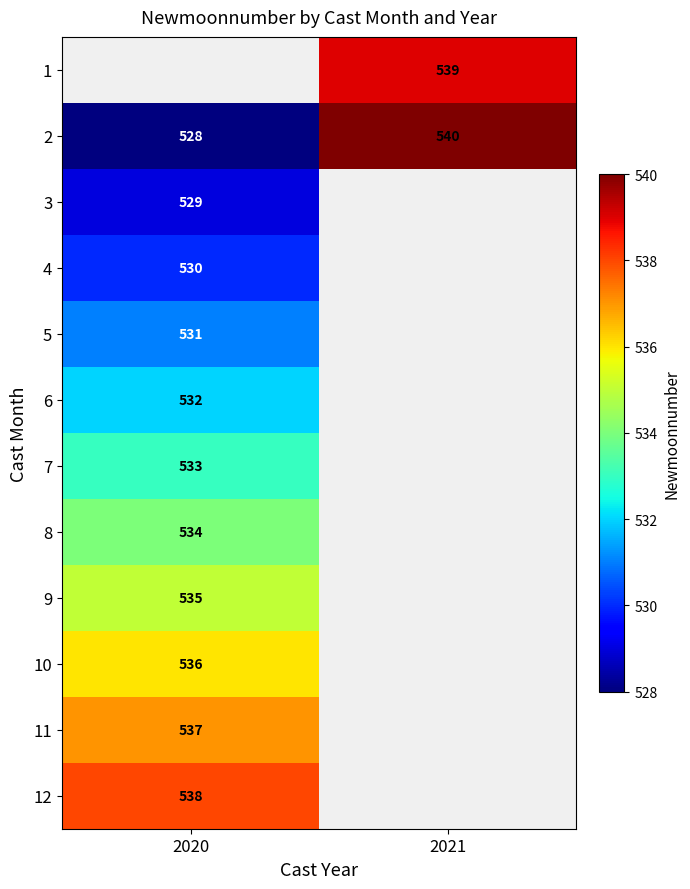

Which label corresponds to the smallest value in the chart?

2020